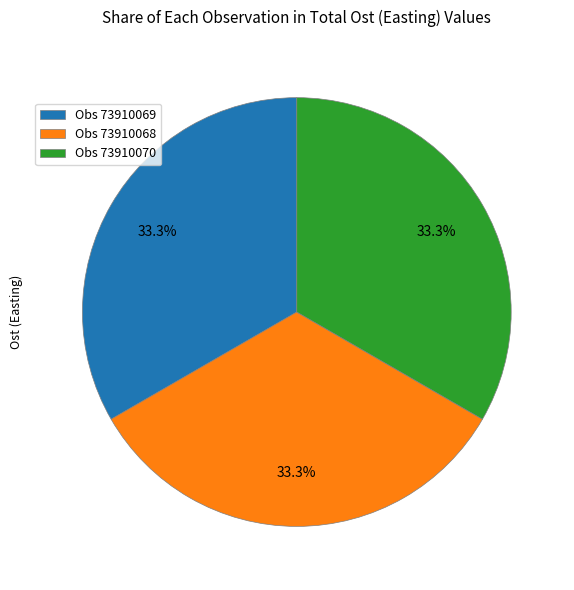

What percentage is NOT represented by Obs 73910070?

66.7%